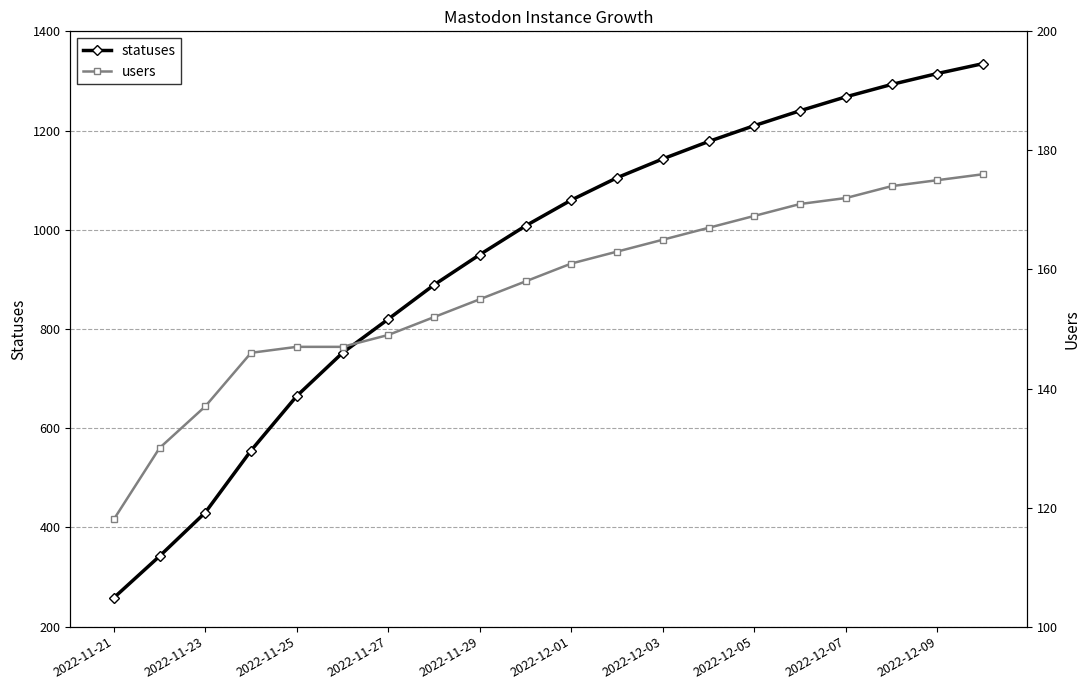

Which label corresponds to the smallest value in the chart?

2022-11-21